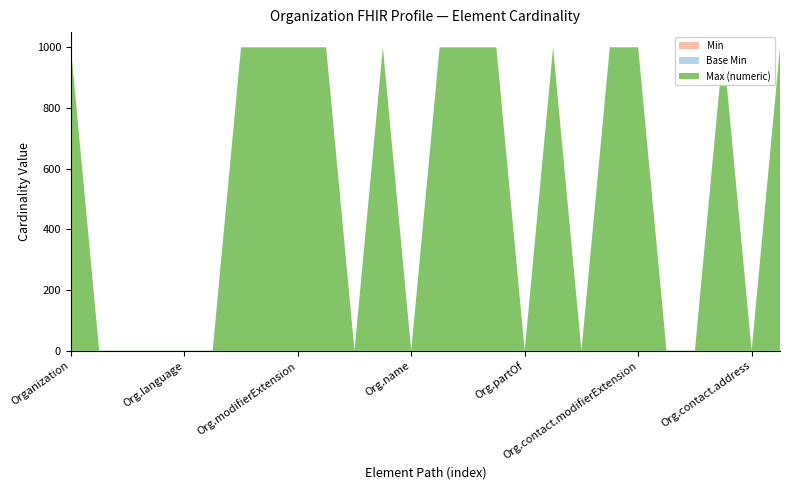

Reading left to right, what are all the values shown in this chart?

Min: Organization=0	Organization.id=0	Organization.meta=0	Organization.implicitRules=0	Organization.language=0	Organization.text=0	Organization.contained=0	Organization.extension=0	Organization.modifierExtension=0	Organization.identifier=0	Organization.active=0	Organization.type=0	Organization.name=0	Organization.alias=0	Organization.telecom=0	Organization.address=0	Organization.partOf=0	Organization.contact=0	Organization.contact.id=0	Organization.contact.extension=0	Organization.contact.modifierExtension=0	Organization.contact.purpose=0	Organization.contact.name=0	Organization.contact.telecom=0	Organization.contact.address=0	Organization.endpoint=0
Base Min: Organization=0	Organization.id=0	Organization.meta=0	Organization.implicitRules=0	Organization.language=0	Organization.text=0	Organization.contained=0	Organization.extension=0	Organization.modifierExtension=0	Organization.identifier=0	Organization.active=0	Organization.type=0	Organization.name=0	Organization.alias=0	Organization.telecom=0	Organization.address=0	Organization.partOf=0	Organization.contact=0	Organization.contact.id=0	Organization.contact.extension=0	Organization.contact.modifierExtension=0	Organization.contact.purpose=0	Organization.contact.name=0	Organization.contact.telecom=0	Organization.contact.address=0	Organization.endpoint=0
Max (numeric): Organization=999	Organization.id=1	Organization.meta=1	Organization.implicitRules=1	Organization.language=1	Organization.text=1	Organization.contained=999	Organization.extension=999	Organization.modifierExtension=999	Organization.identifier=999	Organization.active=1	Organization.type=999	Organization.name=1	Organization.alias=999	Organization.telecom=999	Organization.address=999	Organization.partOf=1	Organization.contact=999	Organization.contact.id=1	Organization.contact.extension=999	Organization.contact.modifierExtension=999	Organization.contact.purpose=1	Organization.contact.name=1	Organization.contact.telecom=999	Organization.contact.address=1	Organization.endpoint=999